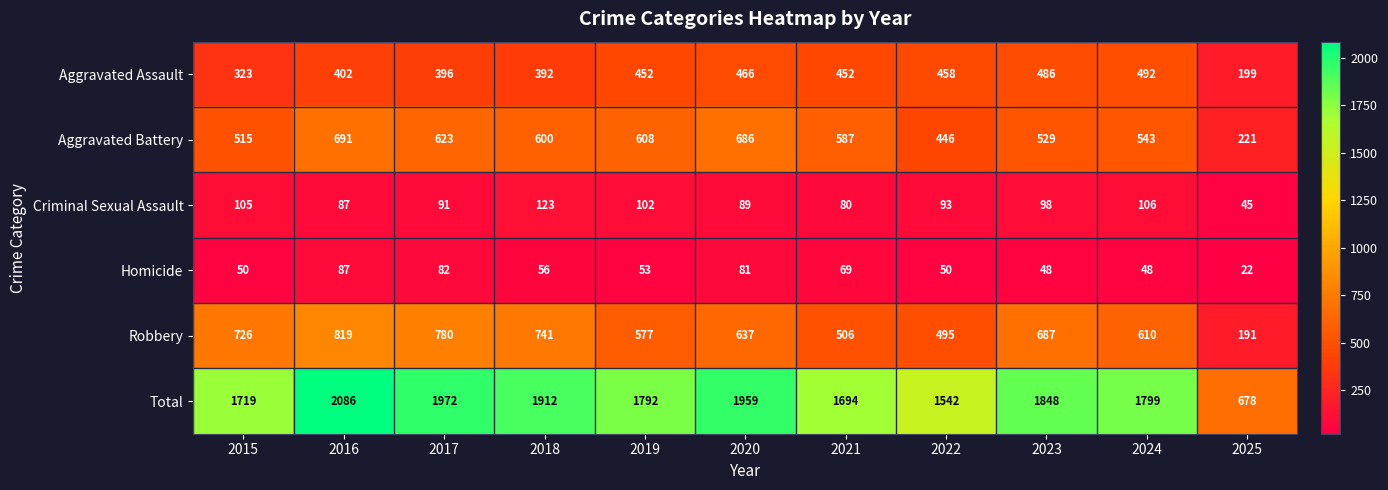

The Robbery series shows 610 at 2024. True or false?

True